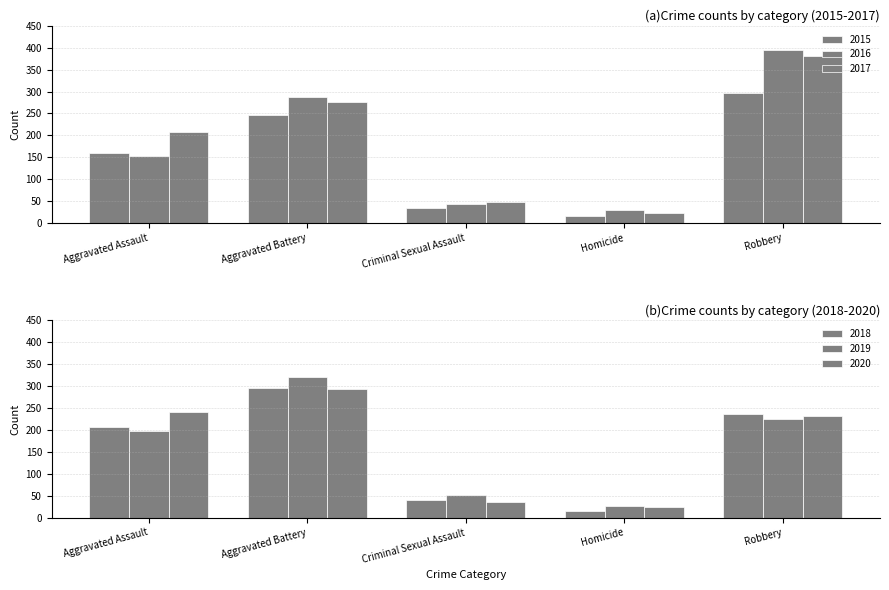

Reading right to left, what are all the values shown in this chart?

2015: 297	17	34	246	160
2016: 394	29	43	288	154
2017: 381	24	47	277	207
2018: 237	15	40	296	206
2019: 224	27	51	321	197
2020: 233	24	36	293	242